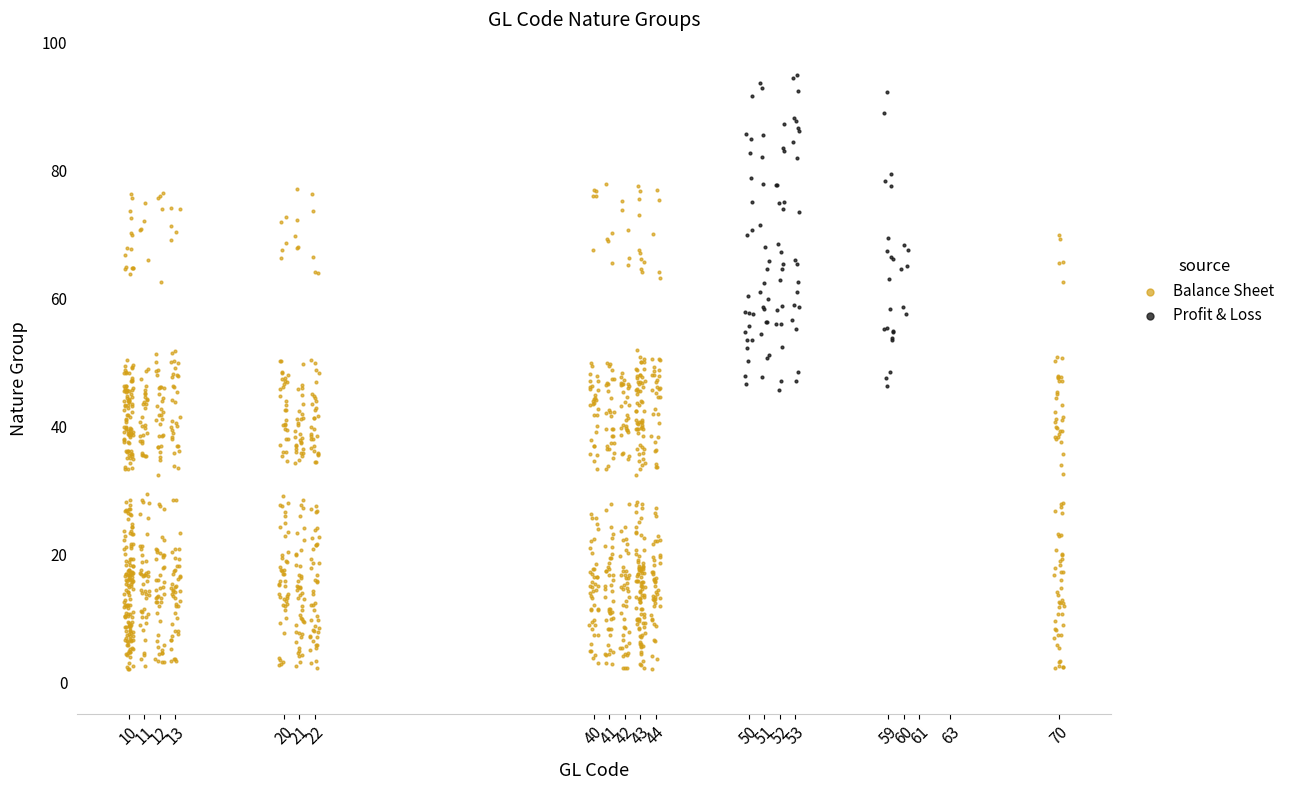

Which series contains the highest Y value?

Profit & Loss